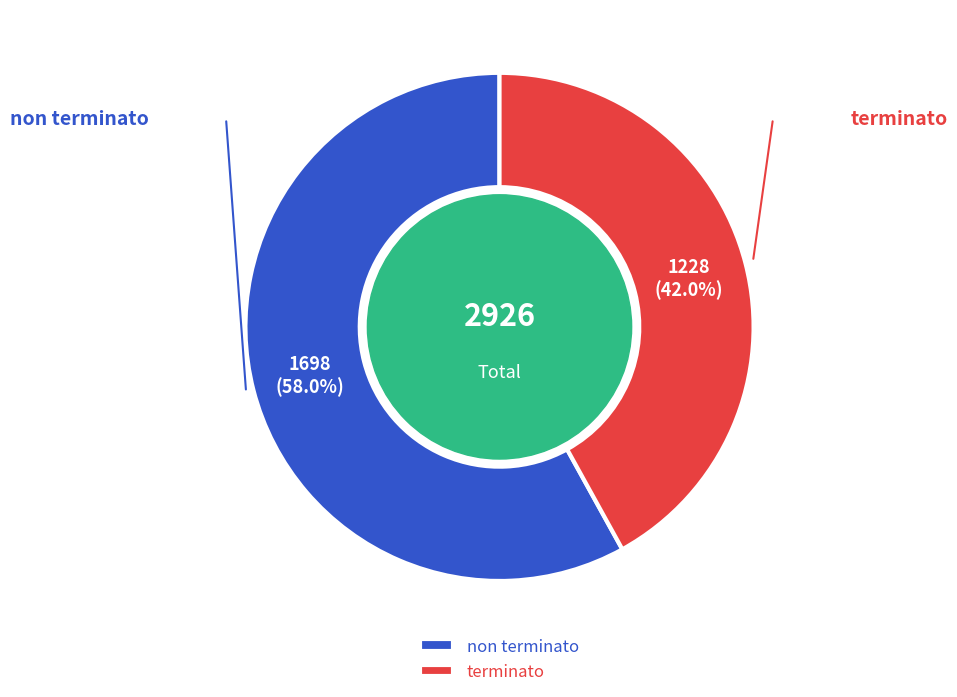

Which slice represents more than half of the pie?

non terminato